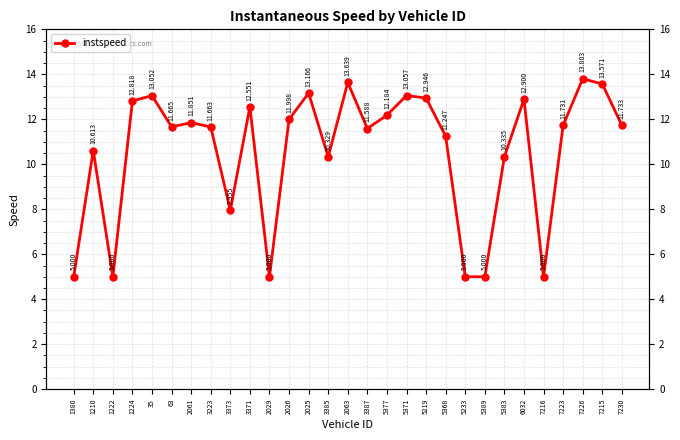

What is the difference between the values at 5233 and 5219?

7.9